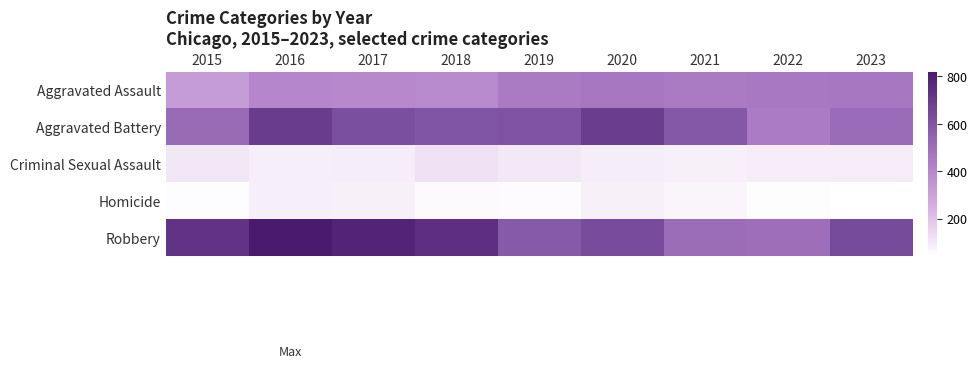

The value of Robbery at 2023 is 641. True or false?

True